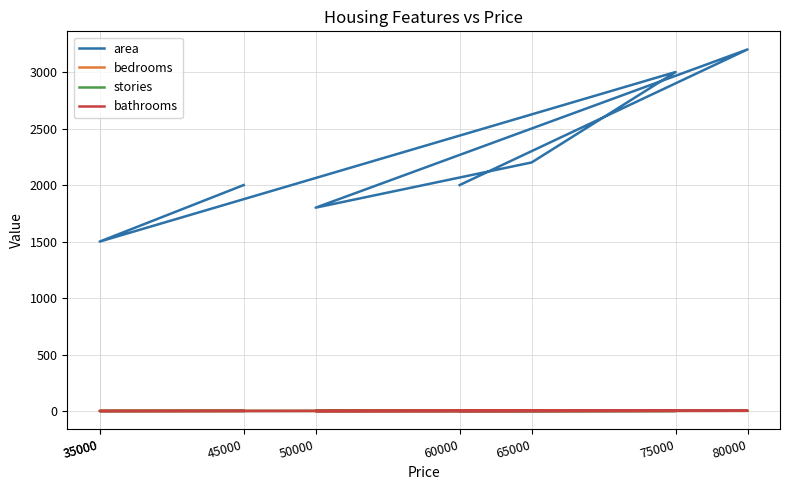

Rank the series by their maximum value, from lowest to highest.

stories, bathrooms, bedrooms, area